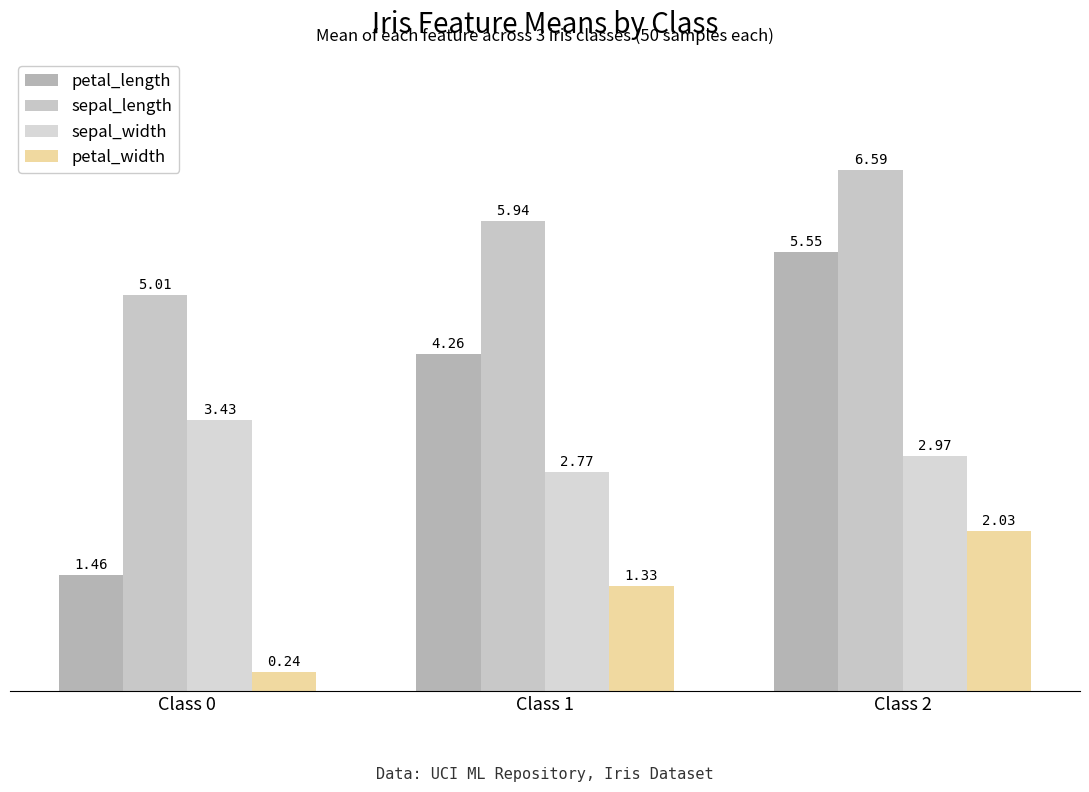

What is the value of the sepal_width bar at the 3rd from the left?

3.0